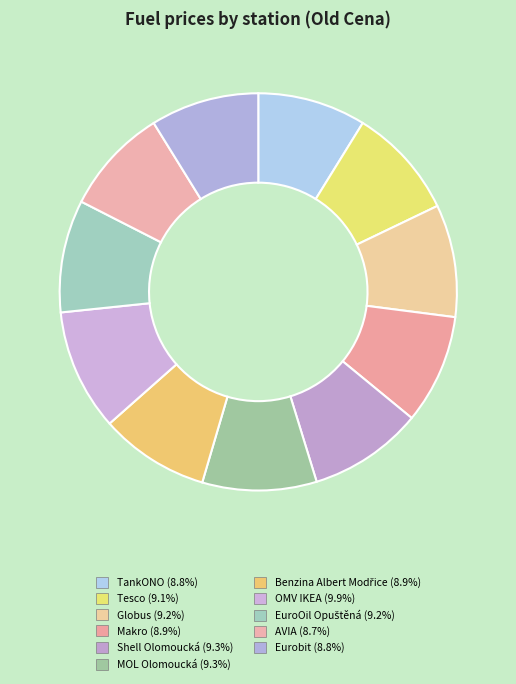

Which slice is the largest?

OMV IKEA